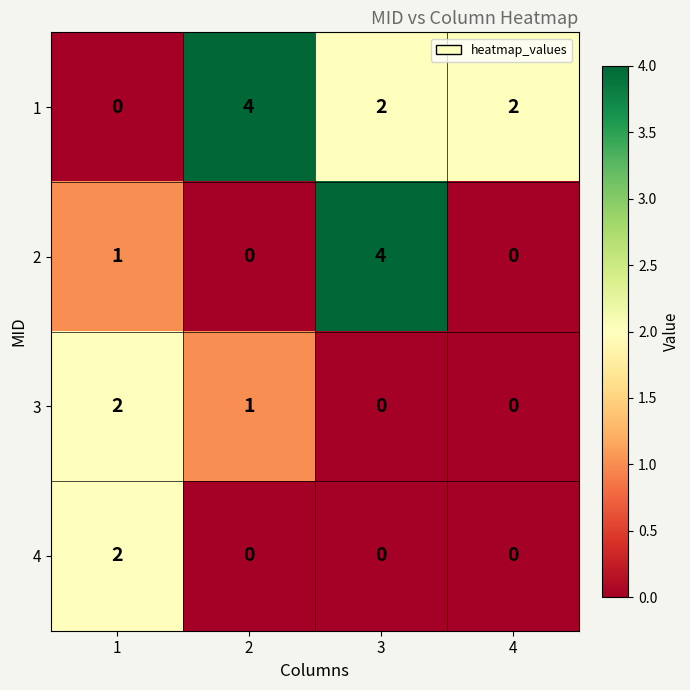

Count the 3 values in the range 0 to 2.

4